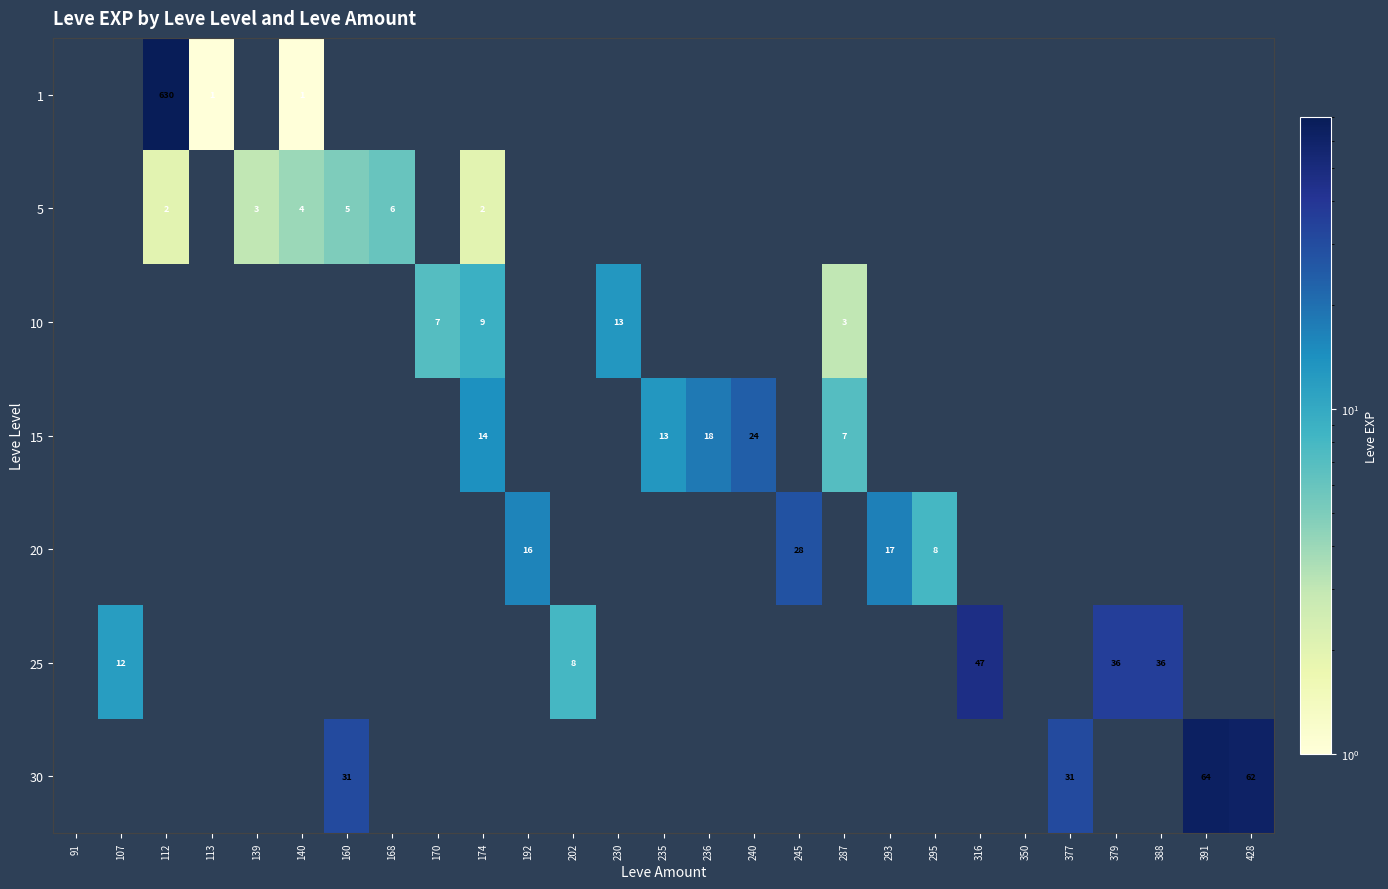

Is it true that 20 equals 16 at 192?

True